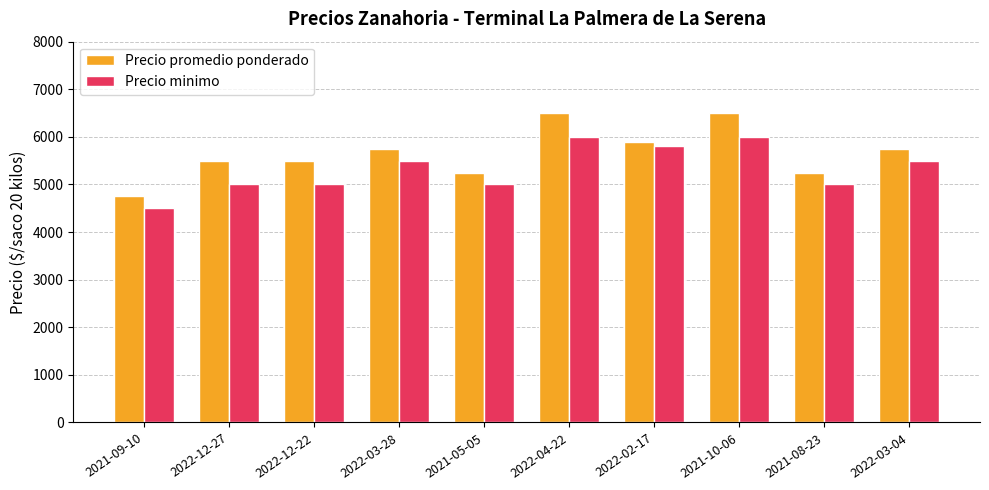

List the series in order of their overall mean, highest first.

Precio promedio ponderado, Precio minimo